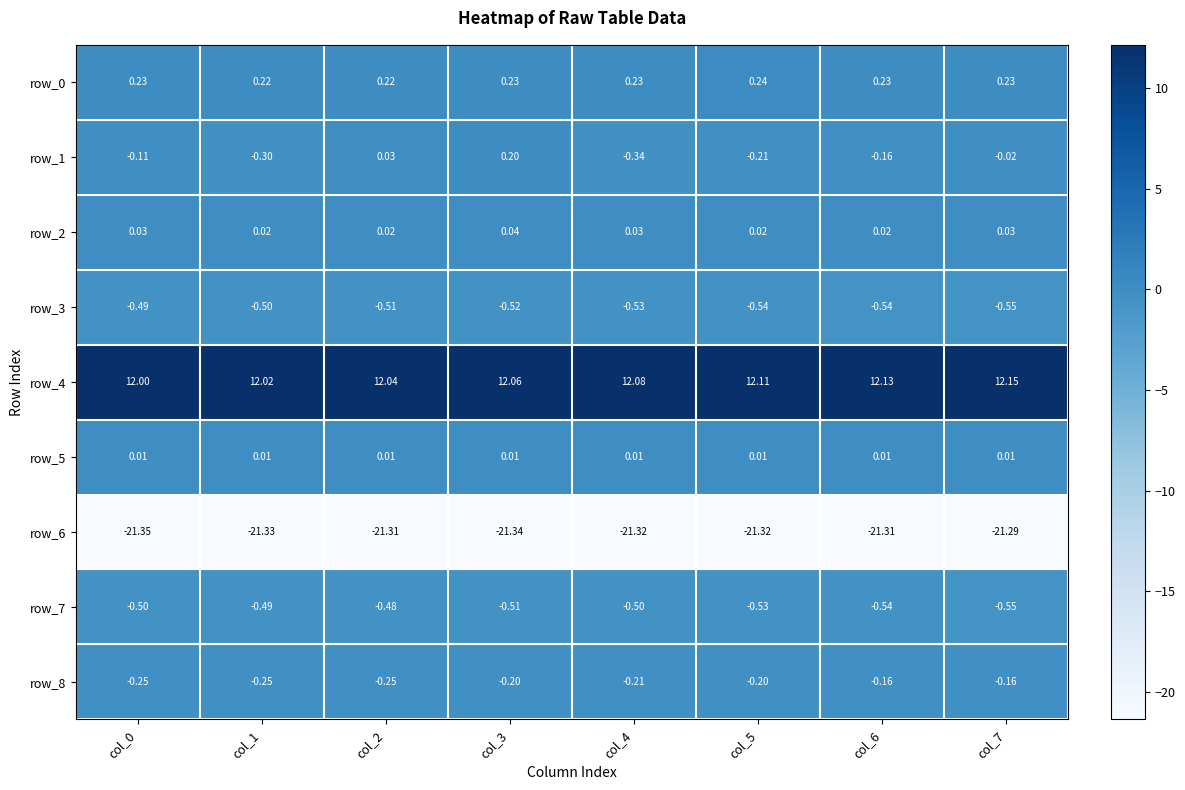

What is the highest value of the row_1 series?

0.2